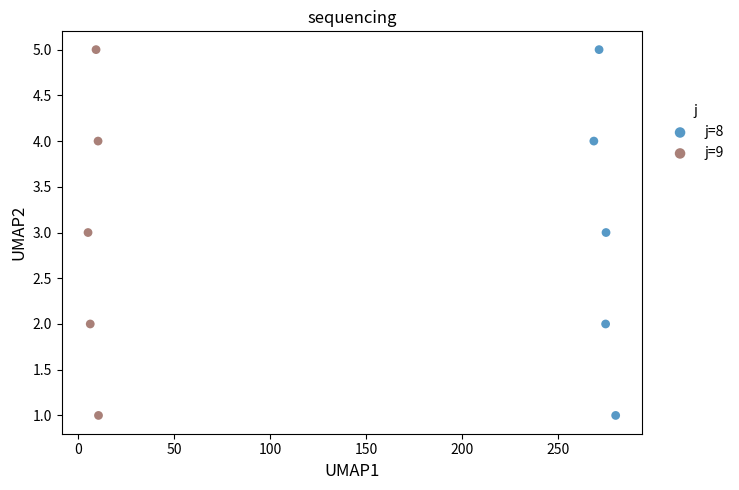

What are all the series names shown in the legend?

j=8, j=9